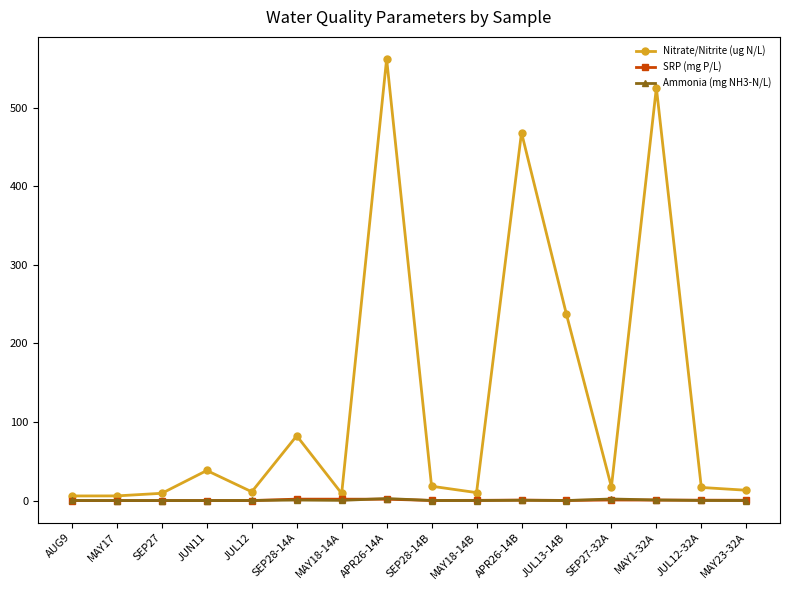

Is this an area chart (filled region under the line)?

No